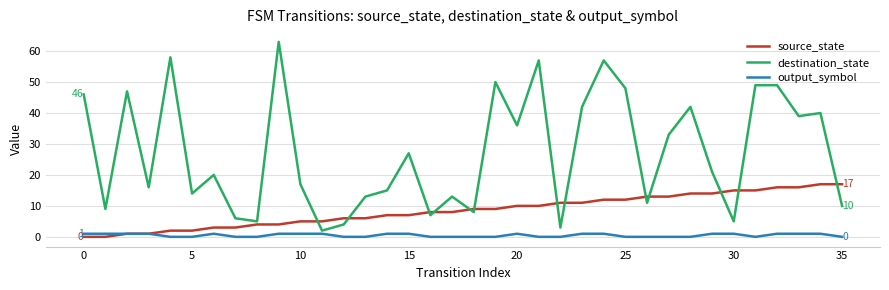

Which series has the largest range (max minus min)?

destination_state